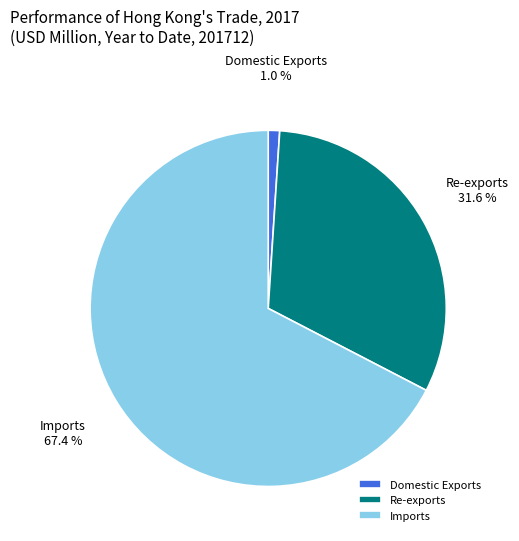

How many slices are in this pie chart?

3